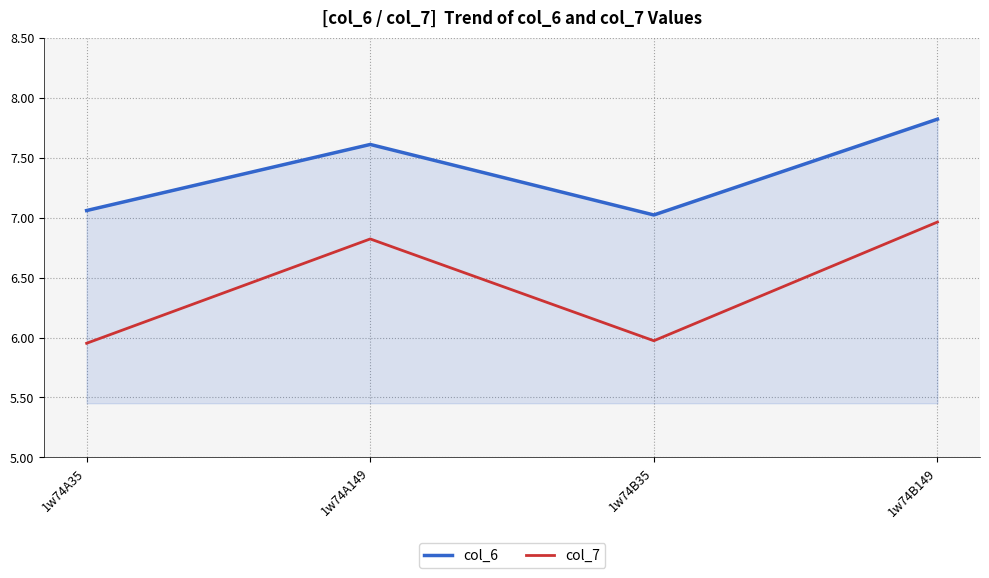

Is it true that col_6 equals 7.0 at 1w74B35?

True